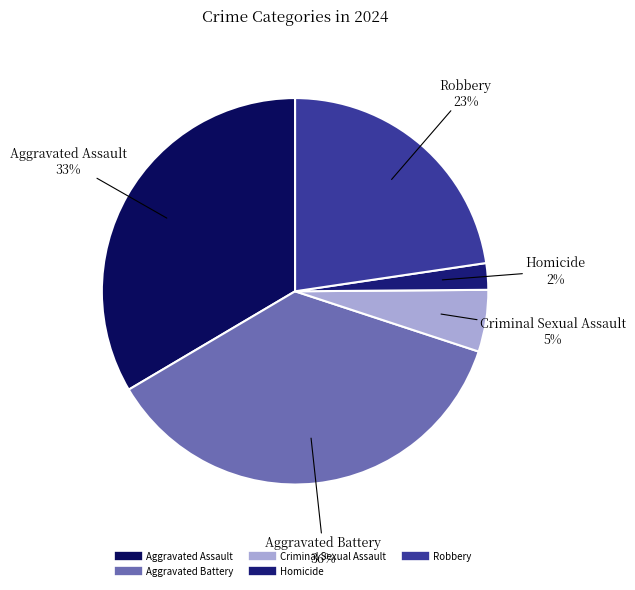

Is it true that Aggravated Assault is 33% of the pie?

True